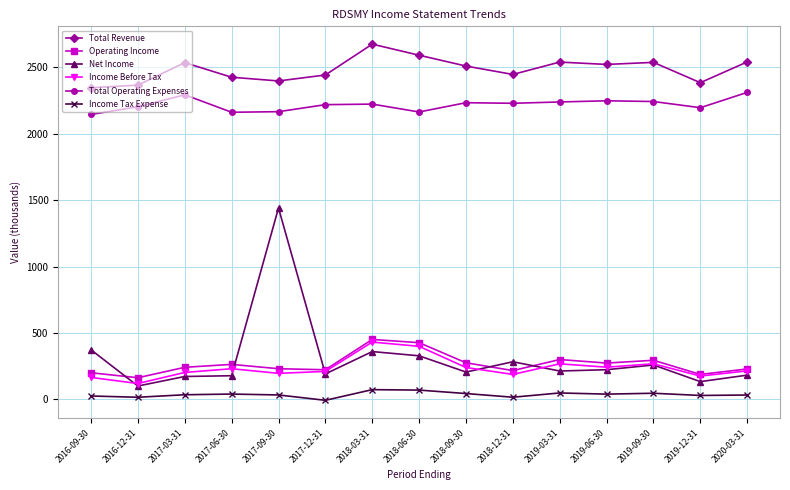

How many lines are shown in the chart?

6